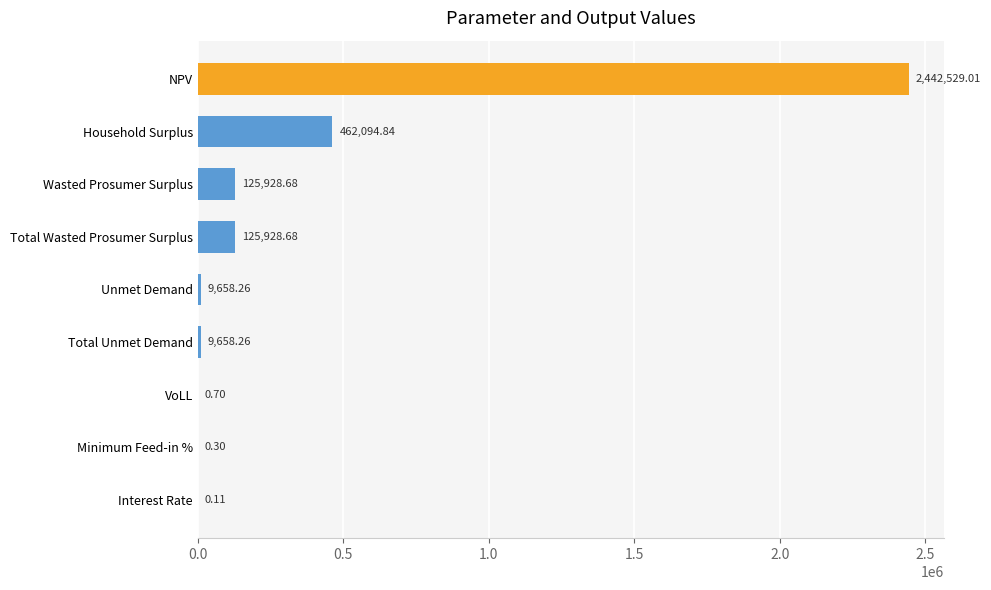

What is the sum of all values?

3175798.8